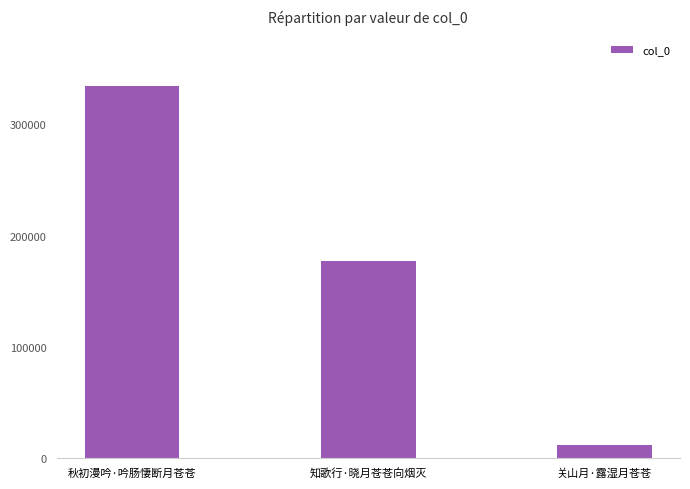

What is the average value?

174505